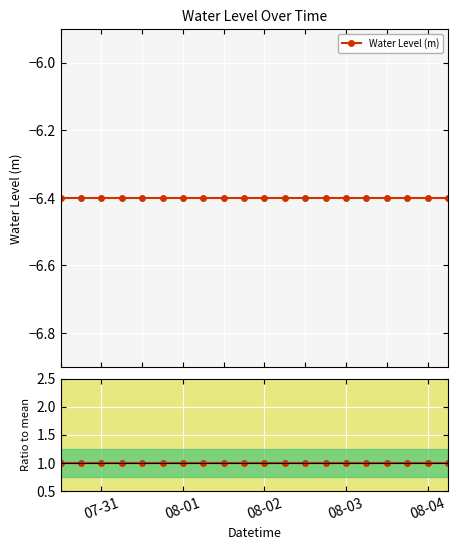

How many lines are shown in the chart?

2